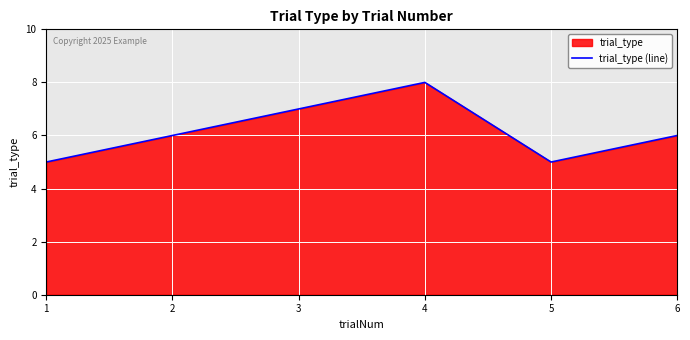

True or false: there are more than 0 points higher than both neighbors.

True